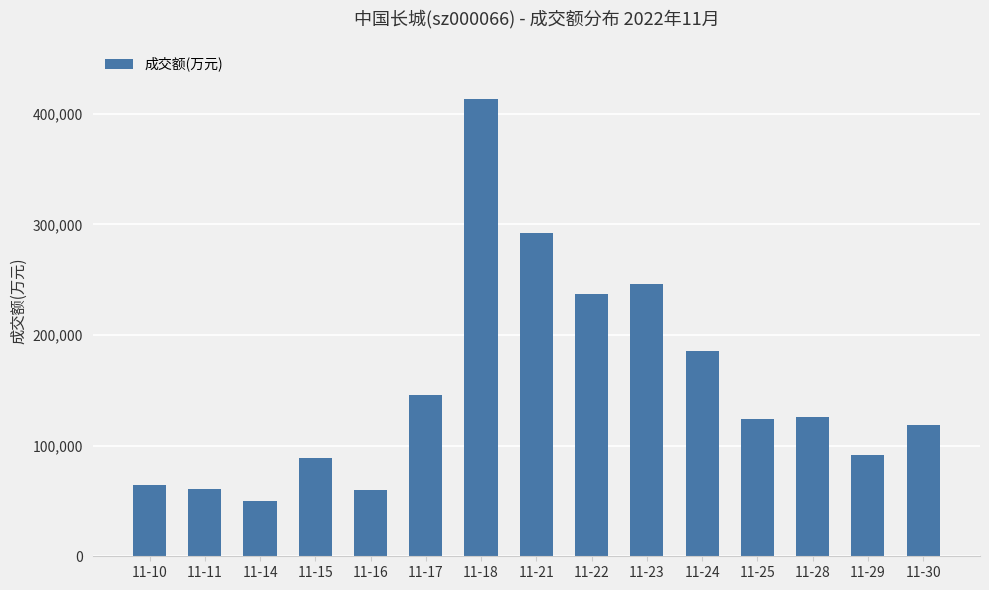

What is the change in value from 11-14 to 11-18?

+363618